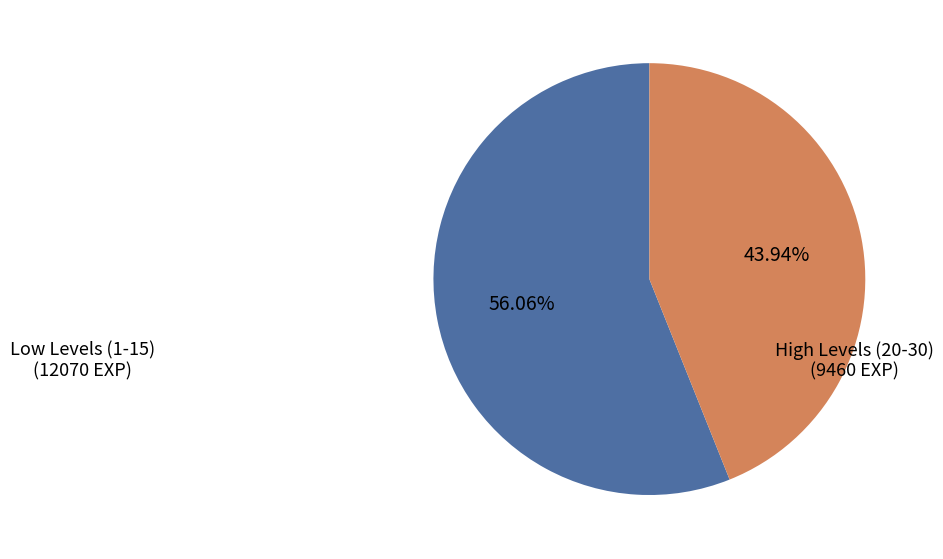

To the nearest percent, what is the difference between the largest and smallest slice percentages?

12%